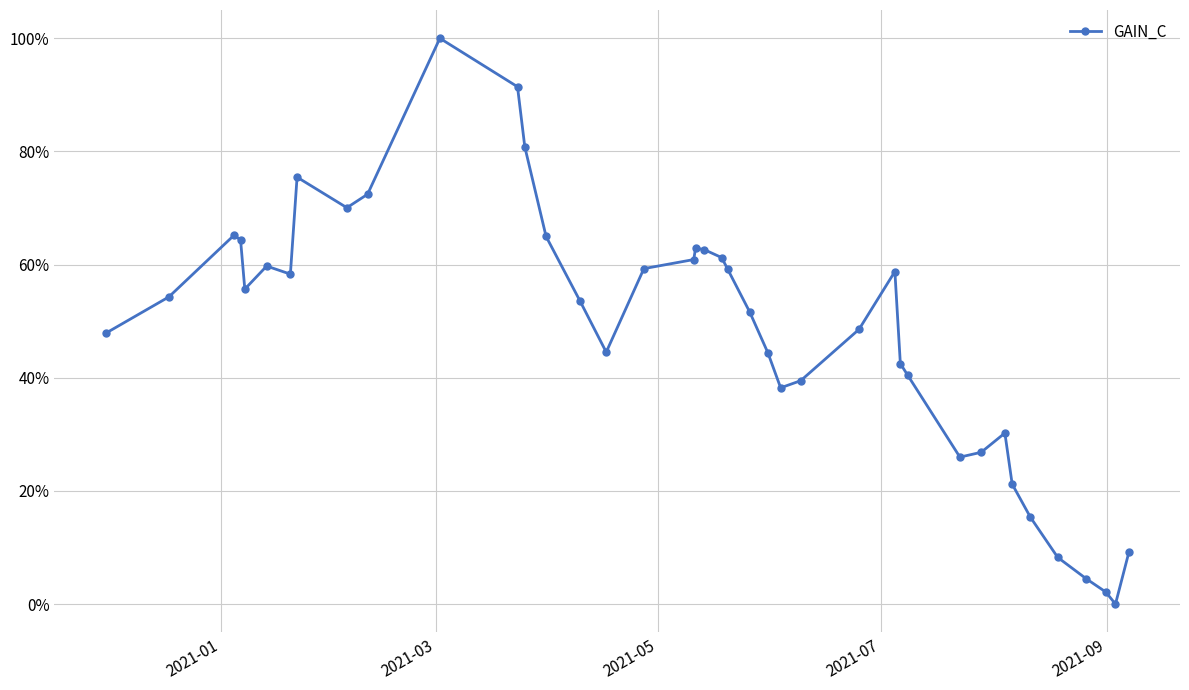

How many points are higher than both their immediate neighbors (excluding endpoints)?

7